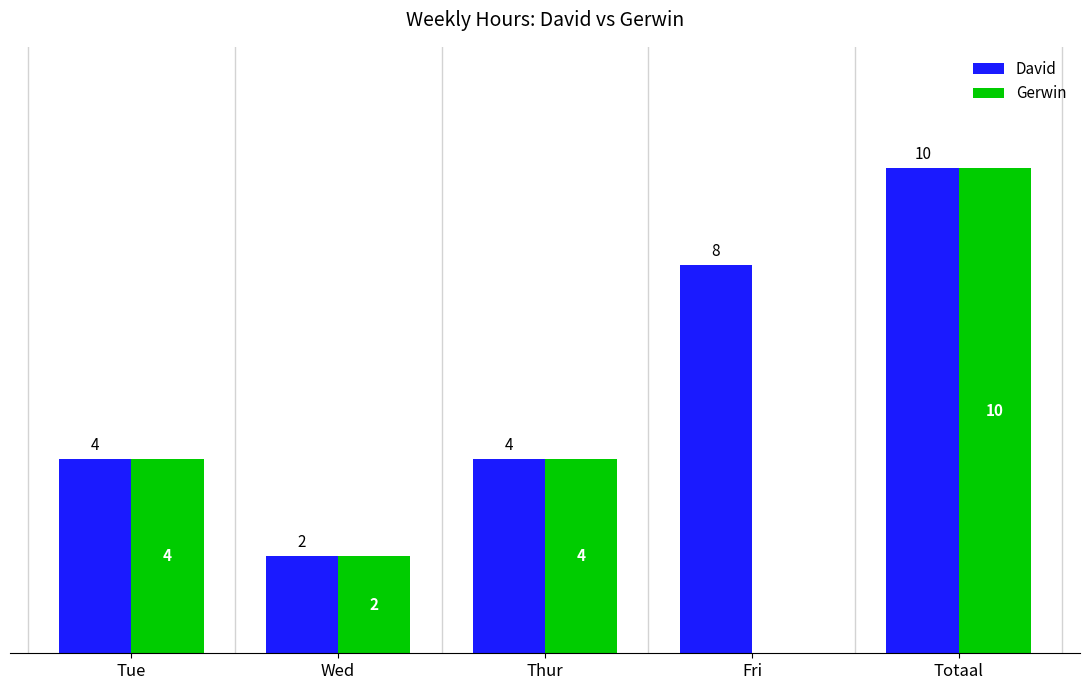

At which category is the sum across all series the highest?

Totaal